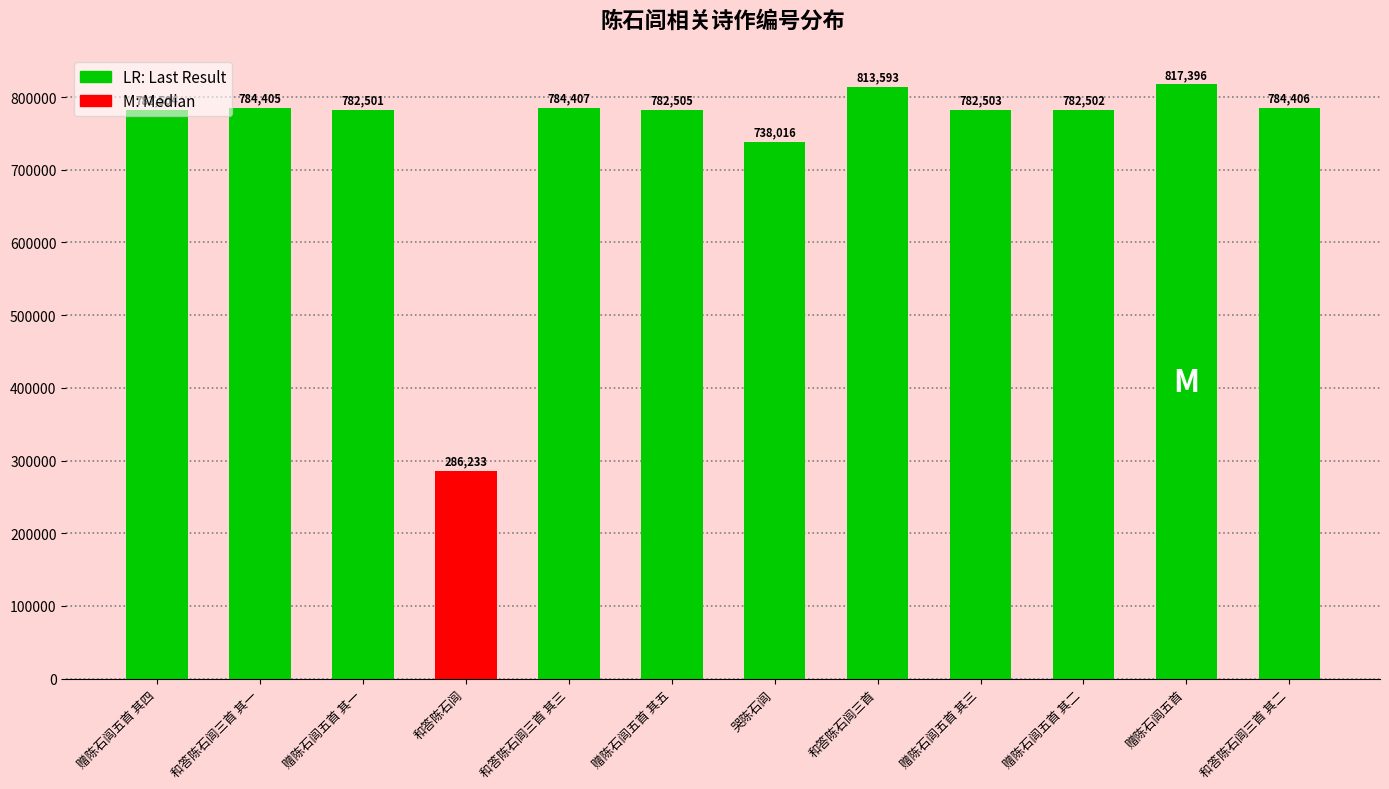

What is the minimum value shown in the chart?

286233